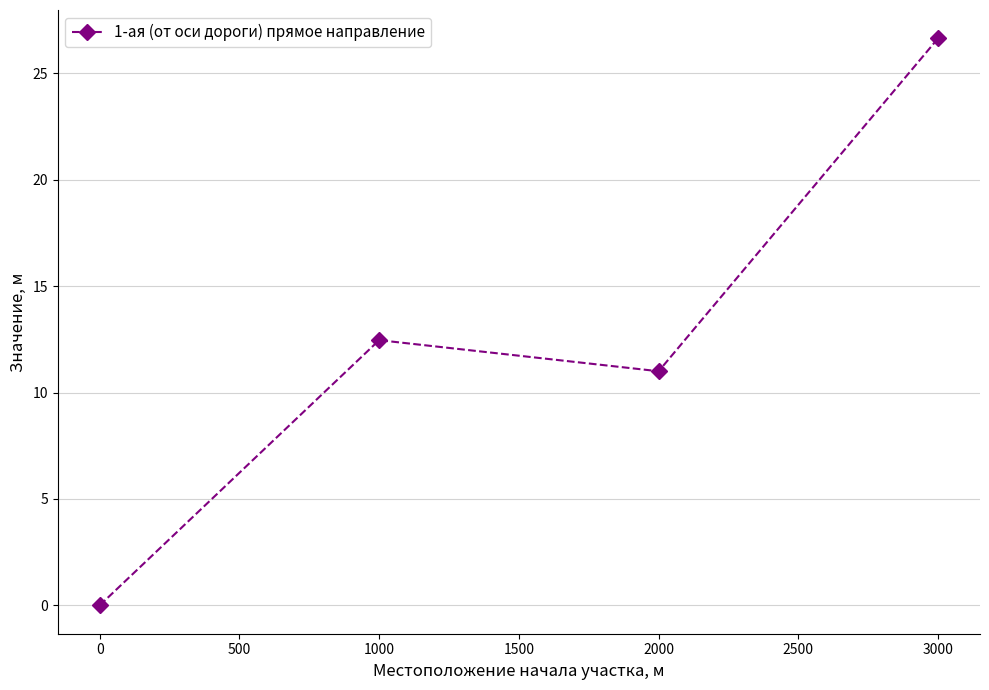

How many points are higher than both their immediate neighbors (excluding endpoints)?

1